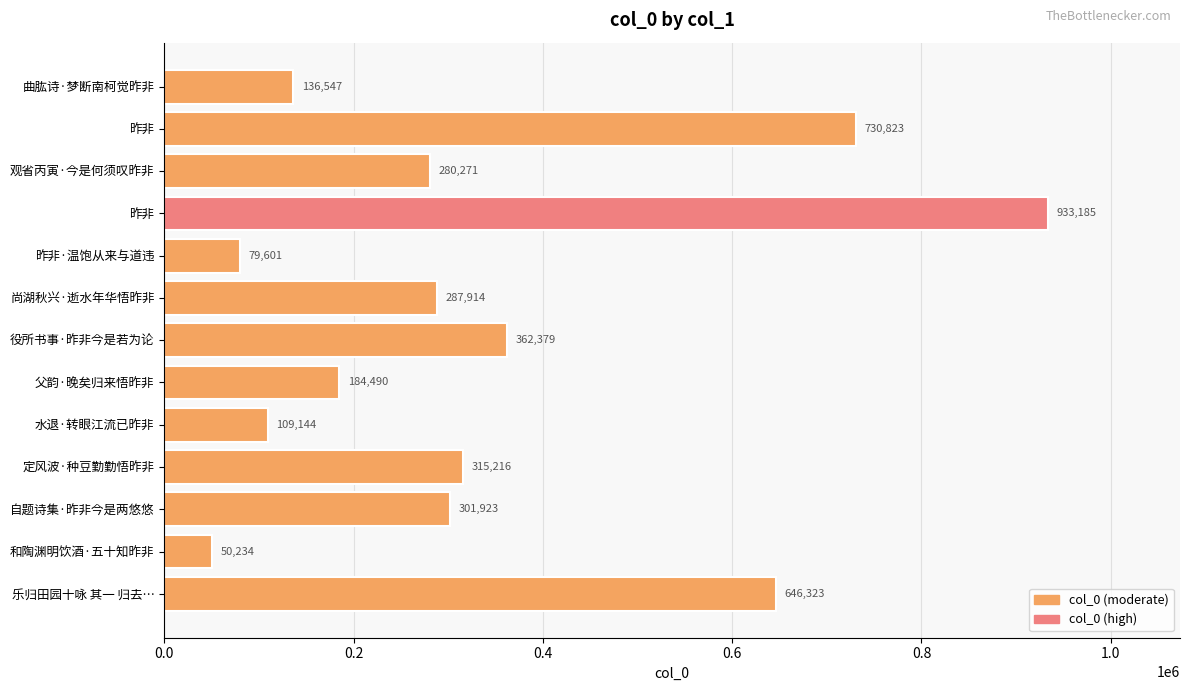

How many bars are there in total?

13